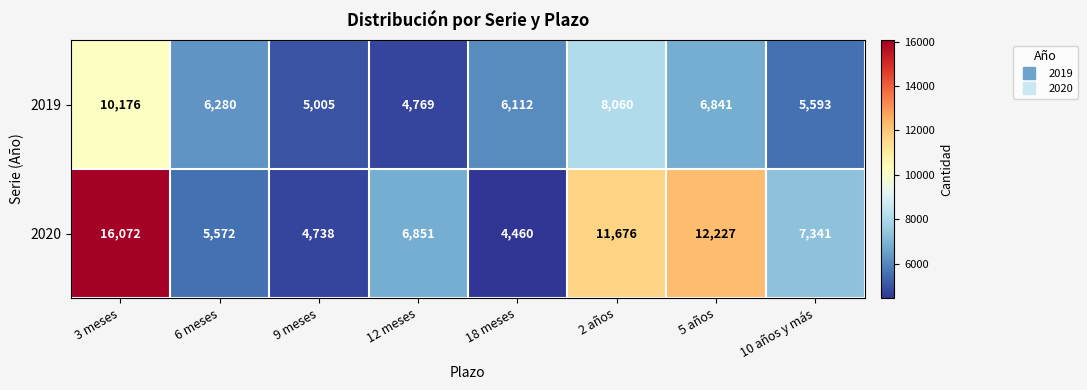

What is the average value of the 2020 series?

8617